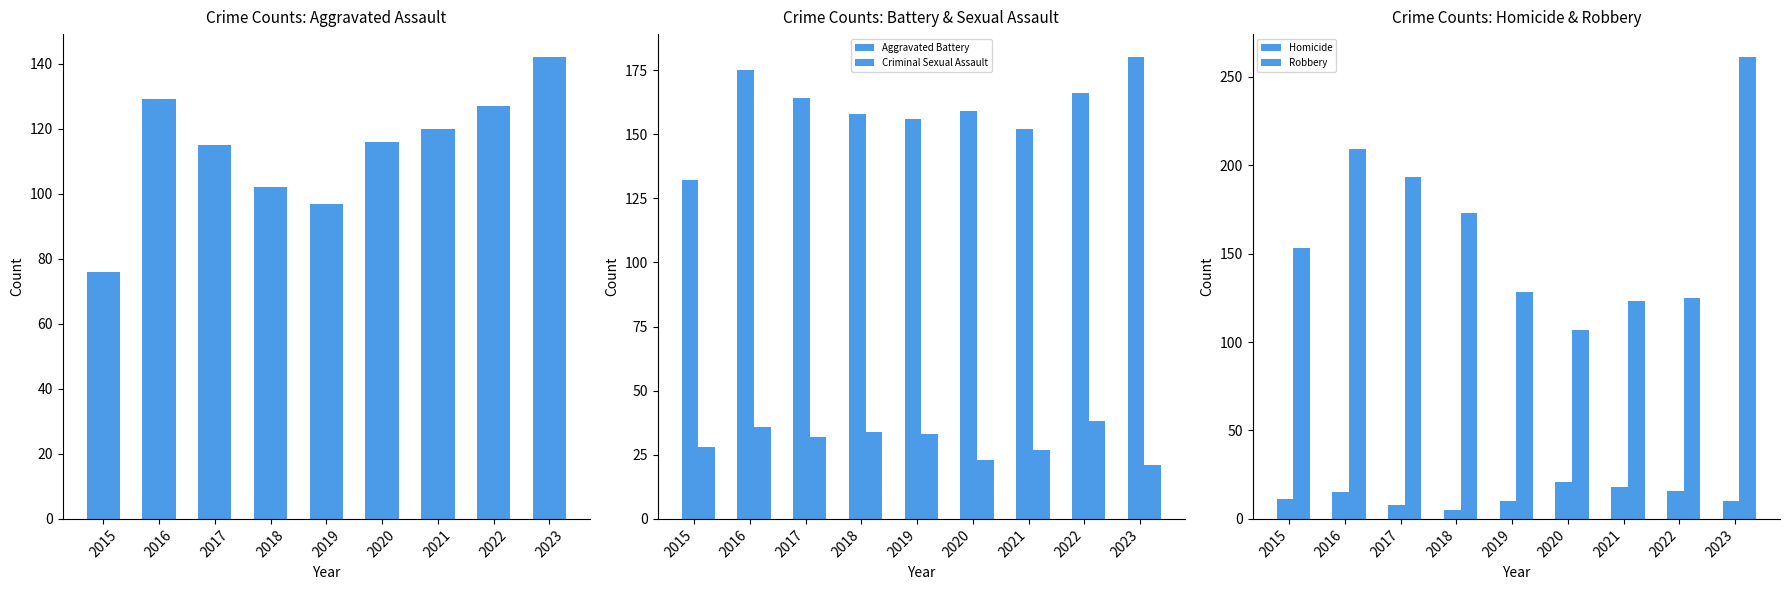

Read the Homicide value at 2019.

10